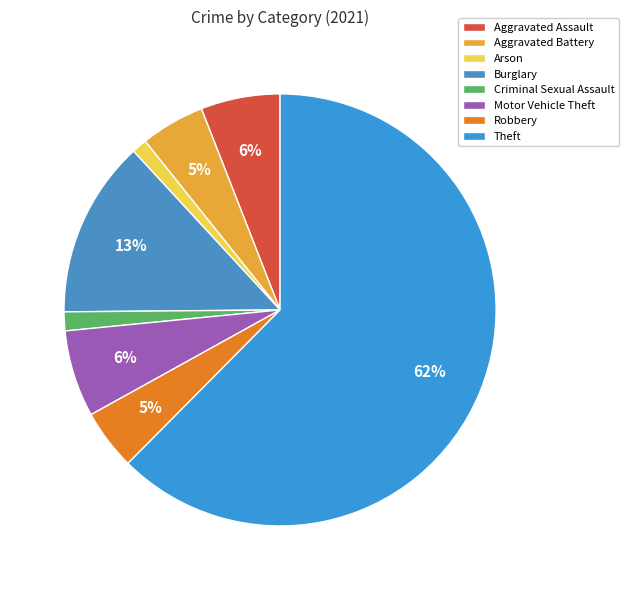

What percentage is the Theft slice, to the nearest percent?

62%